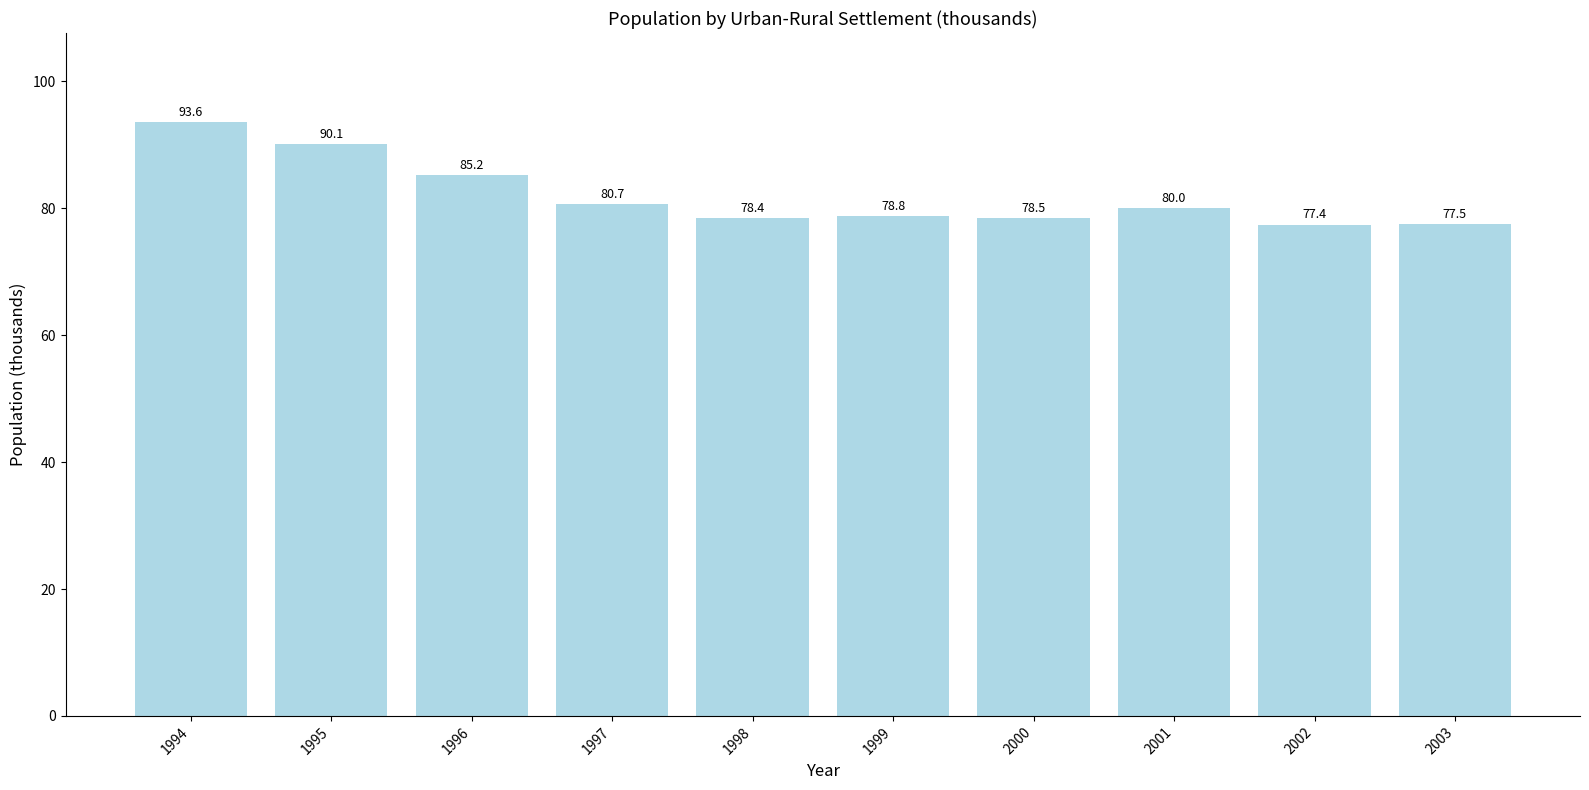

What is the value of the 1st bar from the left?

93.6